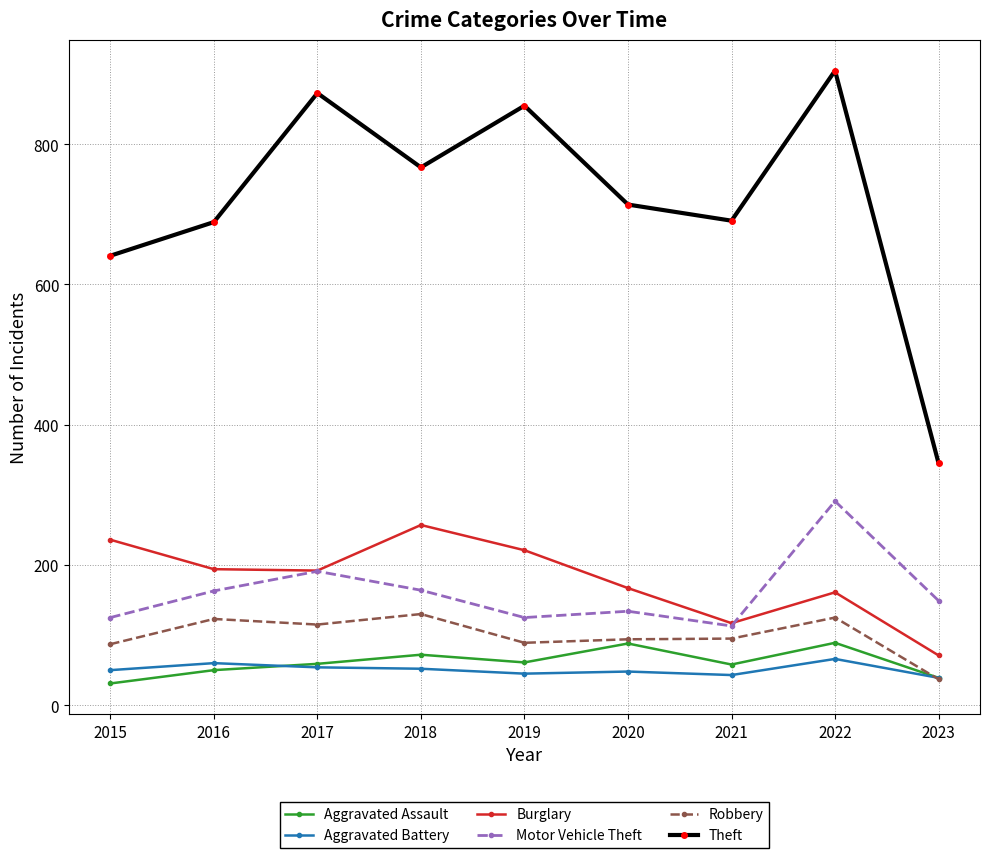

What is the greatest value displayed?

905